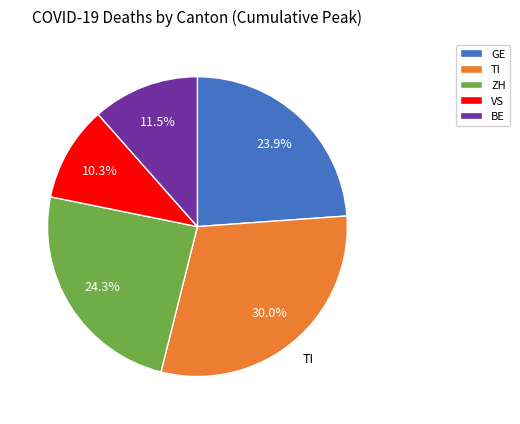

How many segments does this pie chart have?

5